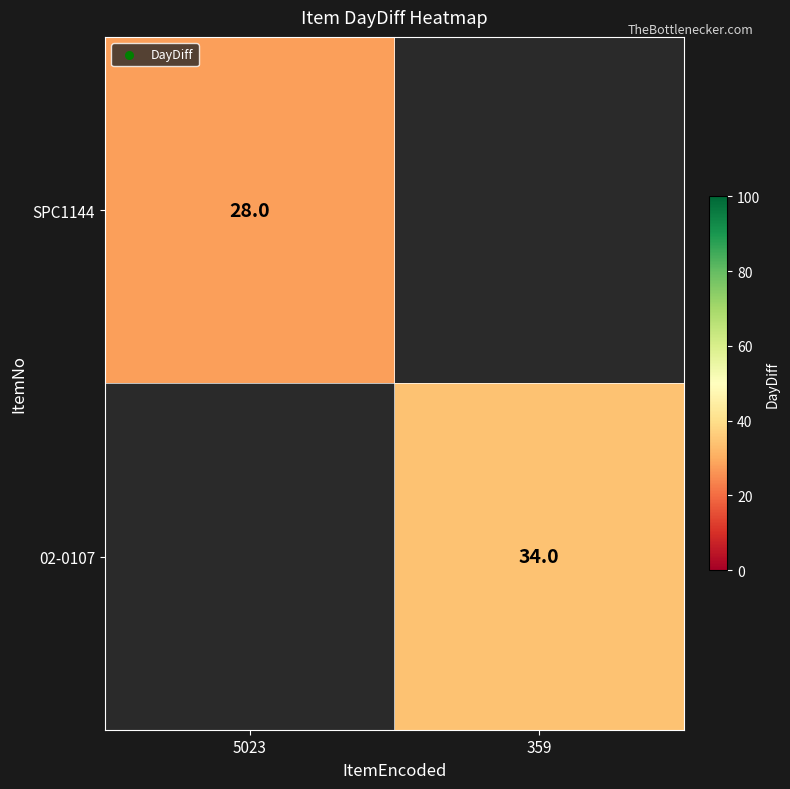

Which category has the lowest value across all series?

5023